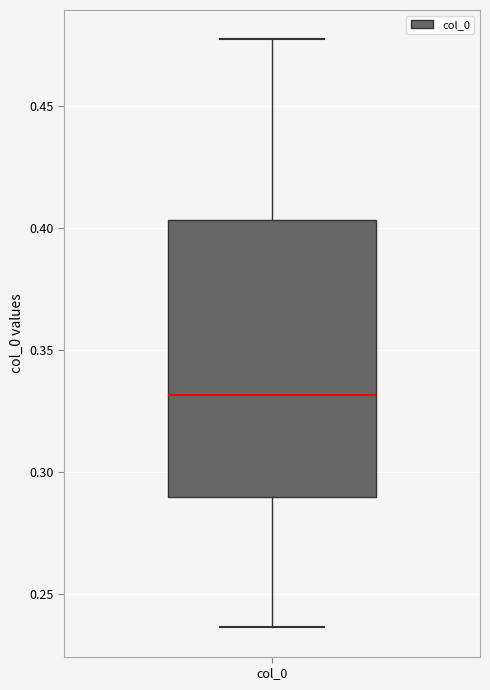

Where does the median line of the box for col_0 sit on the y-axis? The values are not printed on the chart, so give them approximately, as read against the axis.

0.330